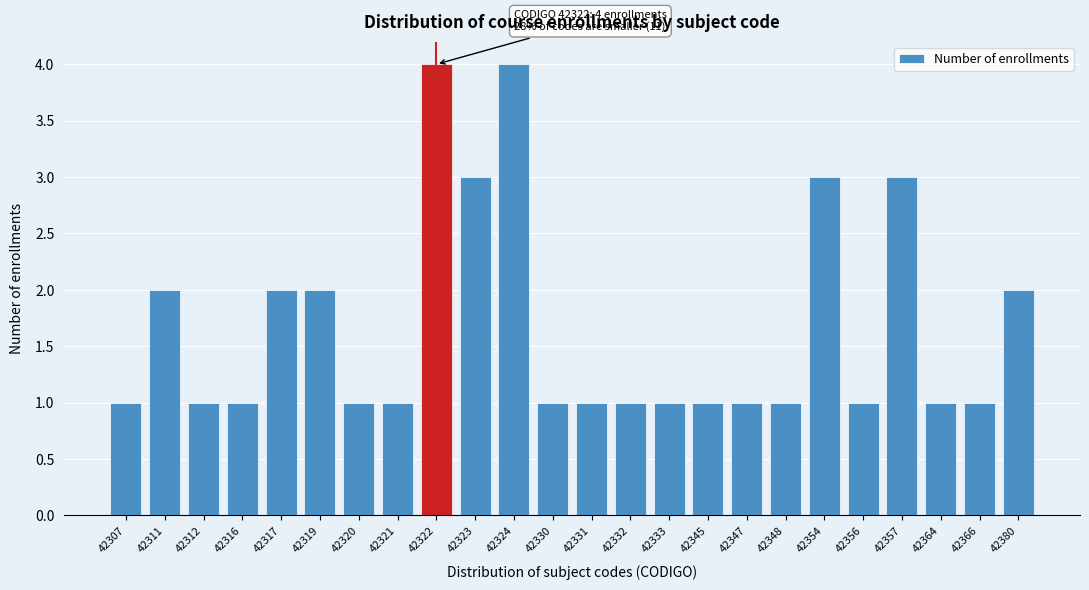

Reading left to right, extract all data points from this chart.

42307=1	42311=2	42312=1	42316=1	42317=2	42319=2	42320=1	42321=1	42322=4	42323=3	42324=4	42330=1	42331=1	42332=1	42333=1	42345=1	42347=1	42348=1	42354=3	42356=1	42357=3	42364=1	42366=1	42380=2